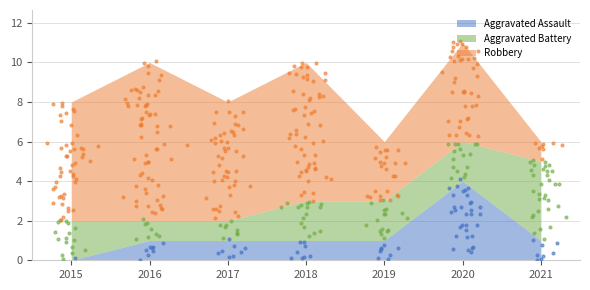

Which series has the largest Y range (max minus min)?

Robbery